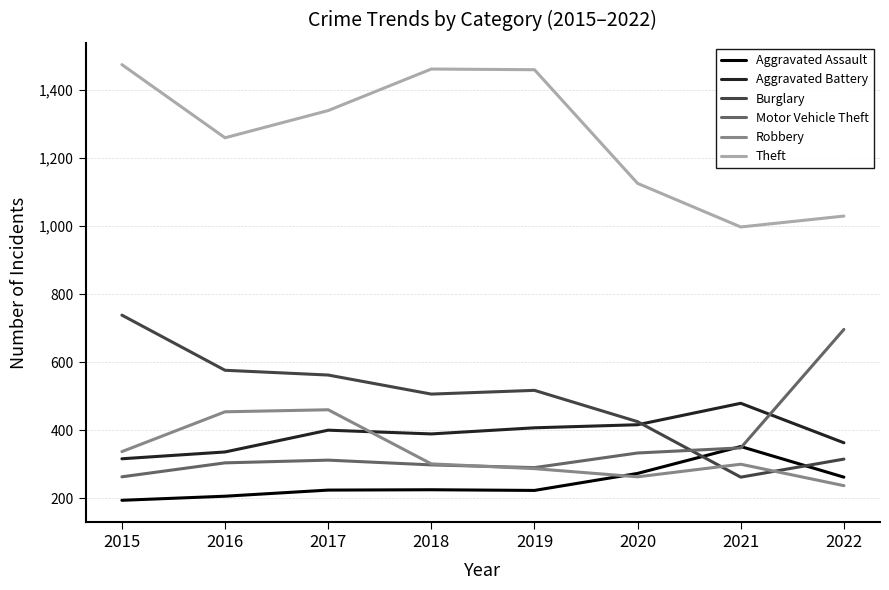

What are all the series names shown in the legend?

Aggravated Assault, Aggravated Battery, Burglary, Motor Vehicle Theft, Robbery, Theft